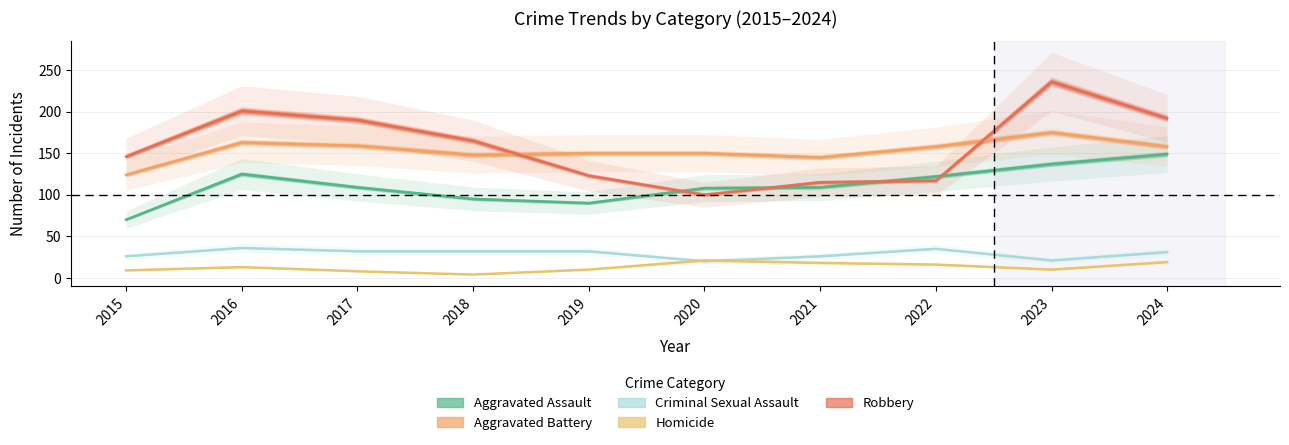

Is it true that Homicide equals 18 at 2021?

True